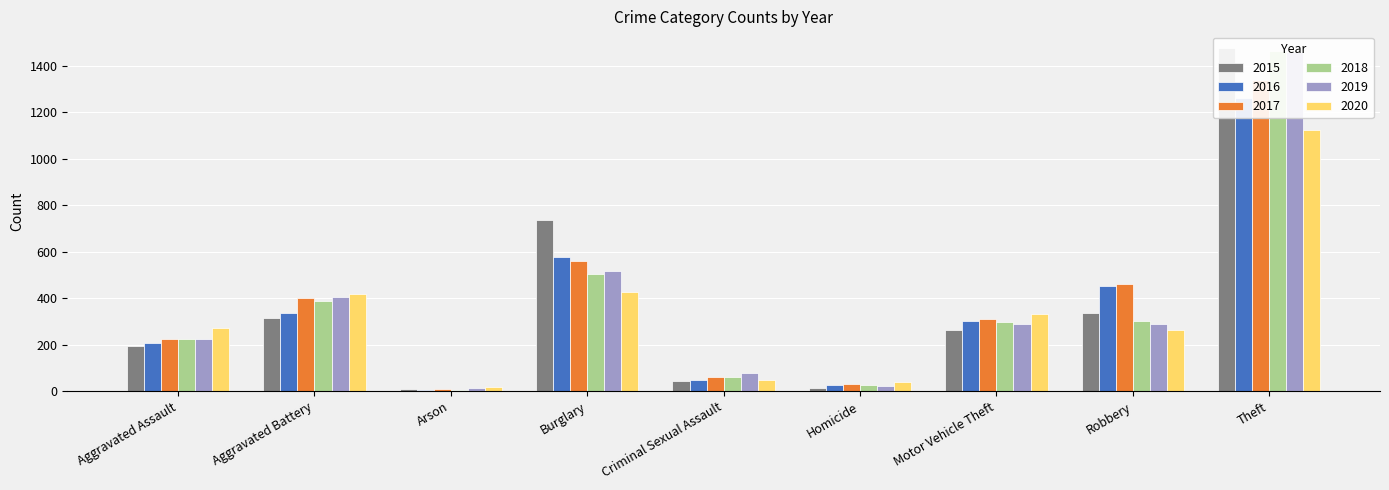

Does the chart contain stacked bars?

No